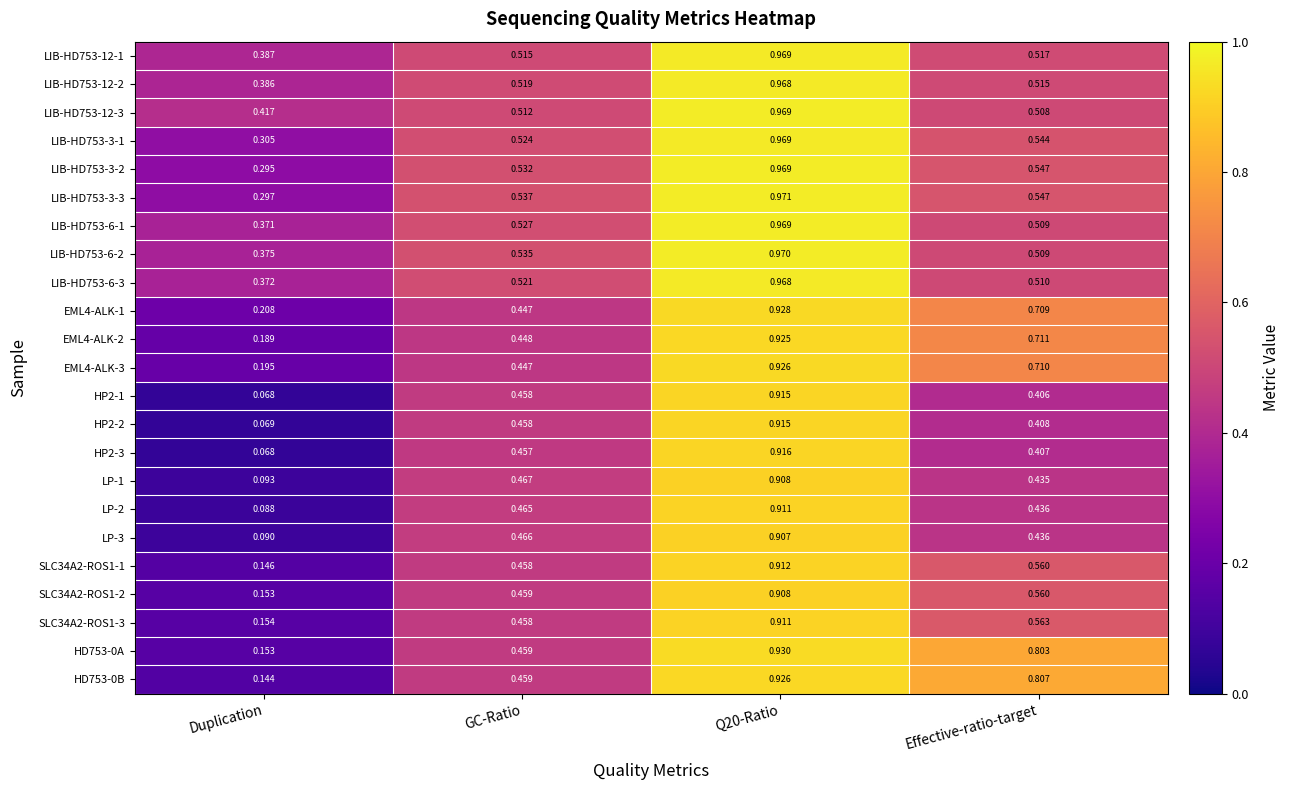

Where is HD753-0A nearest to the value 0?

Duplication